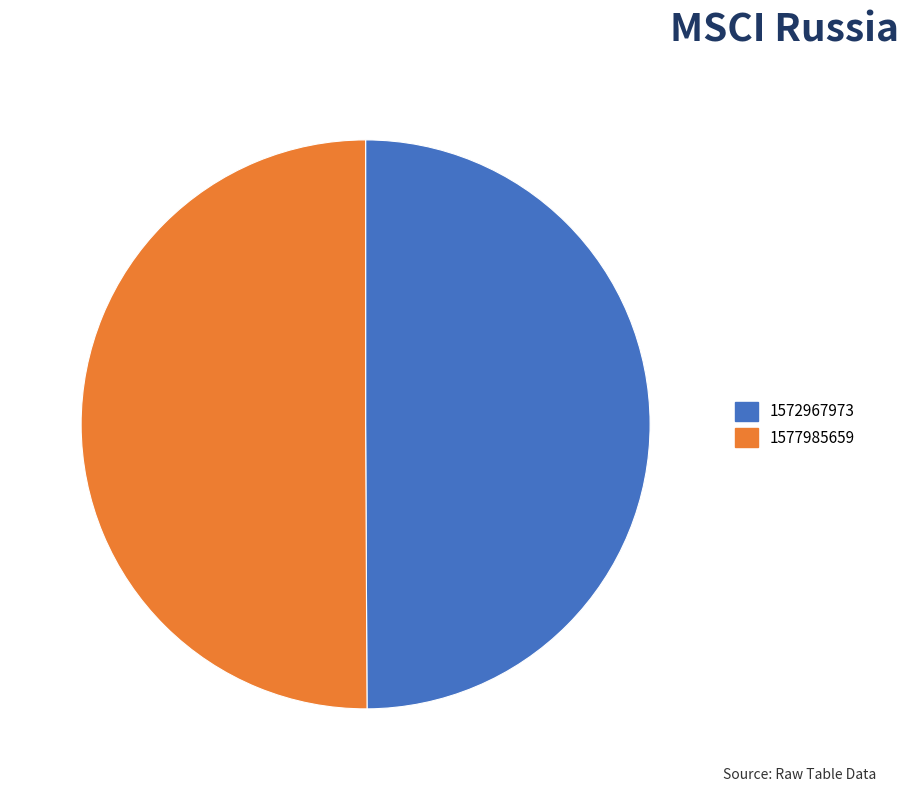

What is the ratio of the value at 1577985659 to the value at 1572967973?

1.0